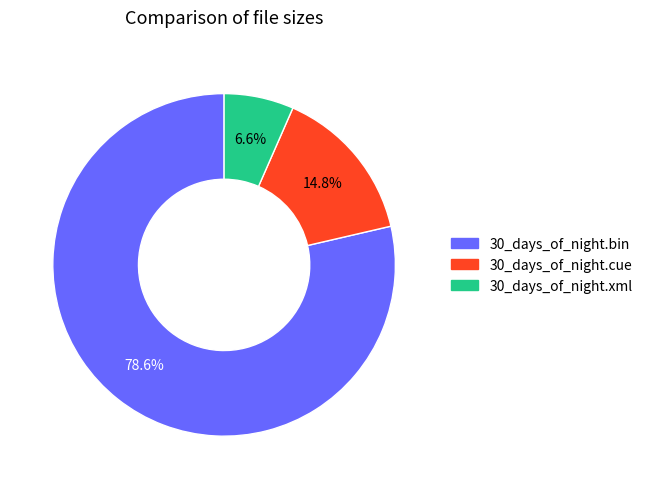

What is the largest slice in the pie chart?

30_days_of_night.bin